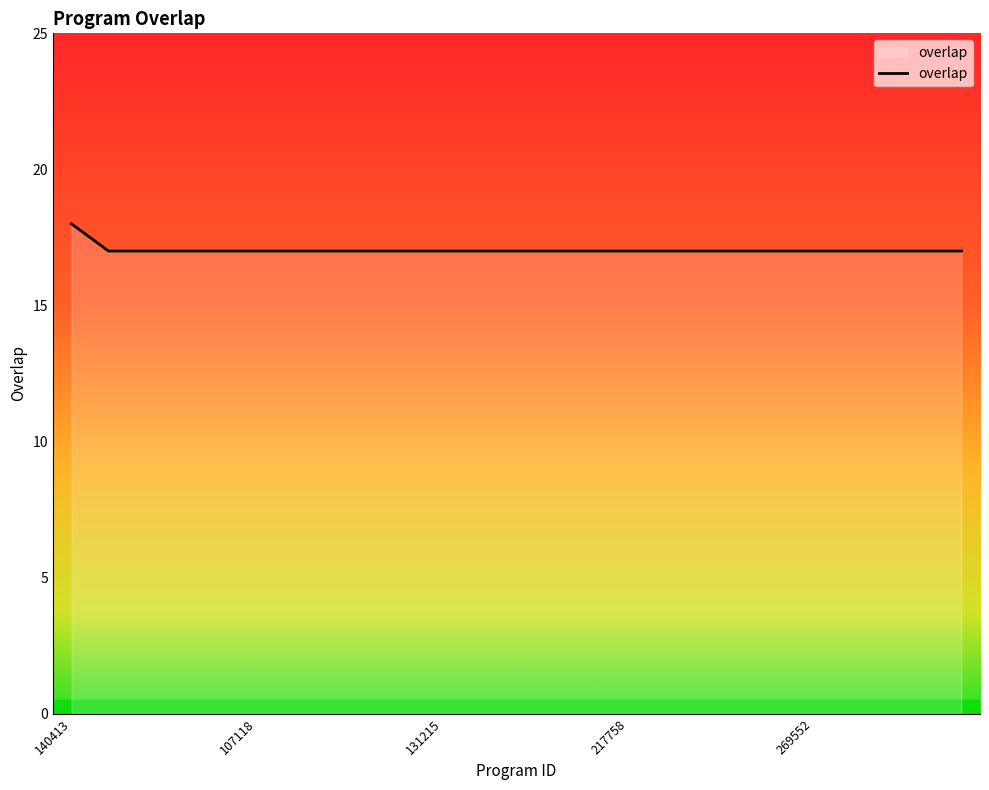

How many lines are shown in the chart?

1